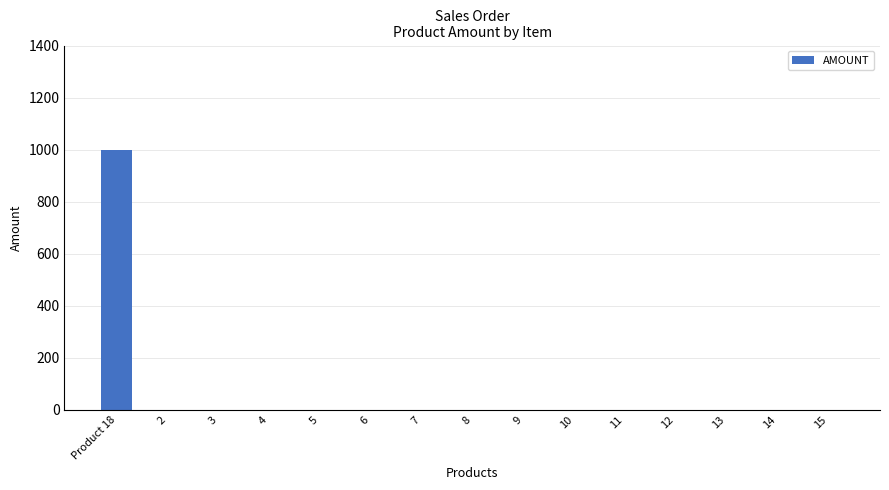

What is the greatest value displayed?

1000